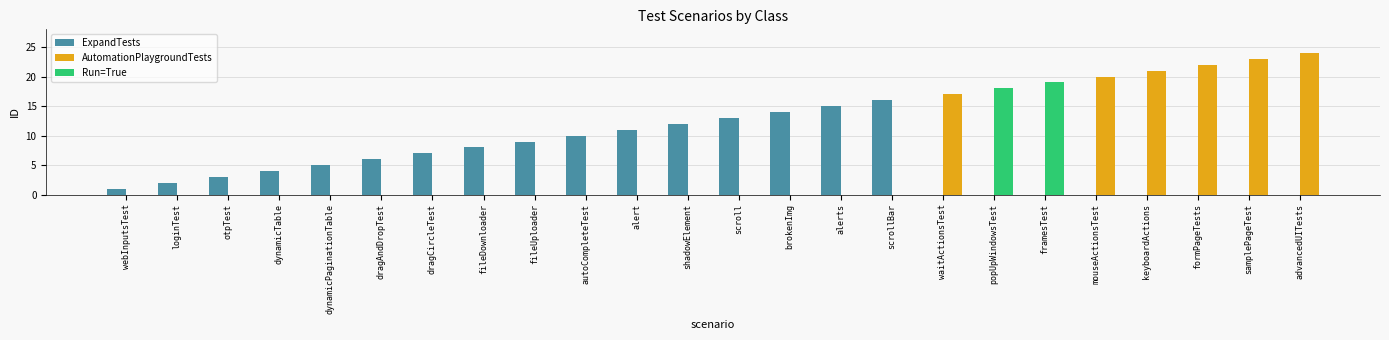

At which label does ExpandTests reach its peak?

scrollBar